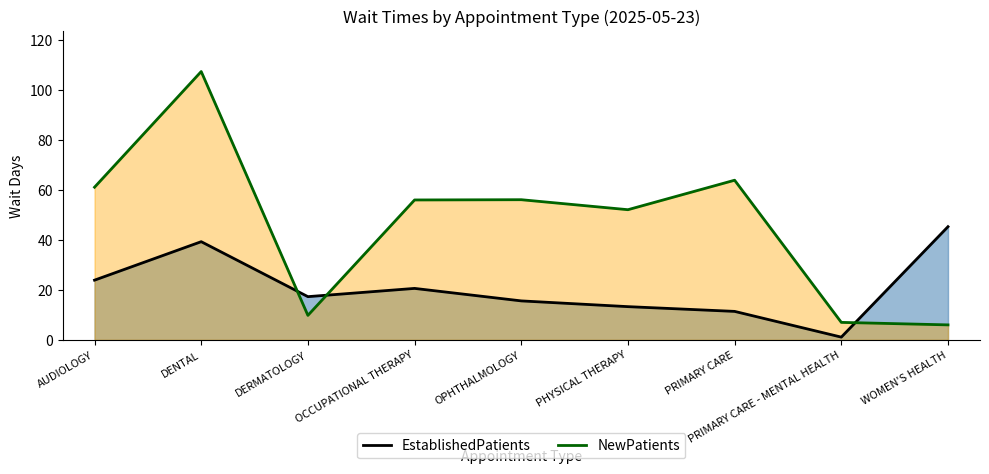

Which series has the largest range (max minus min)?

NewPatients